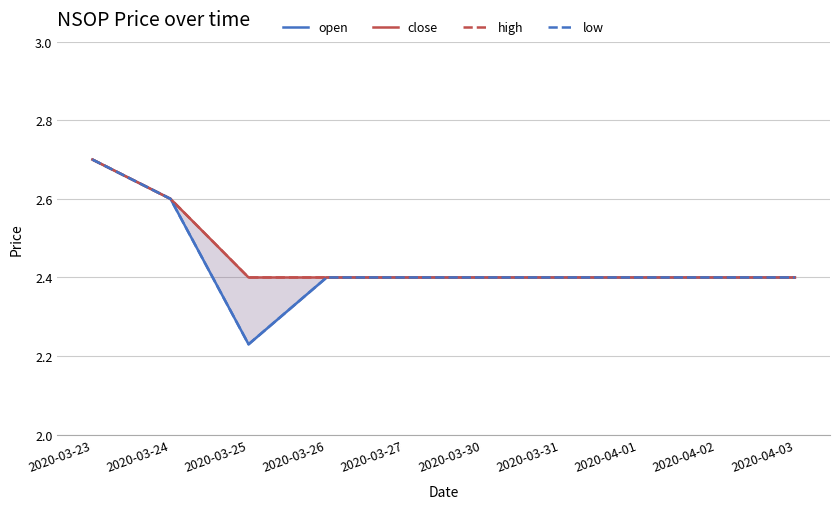

Count the number of categories in the chart.

10